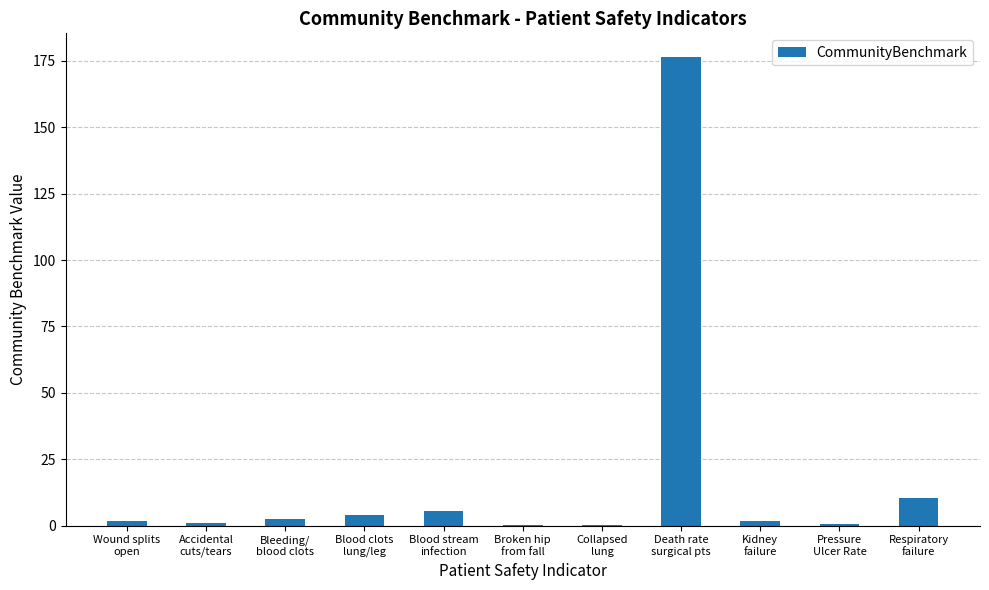

The chart shows a value of 0.7 at Pressure
Ulcer Rate. True or false?

True